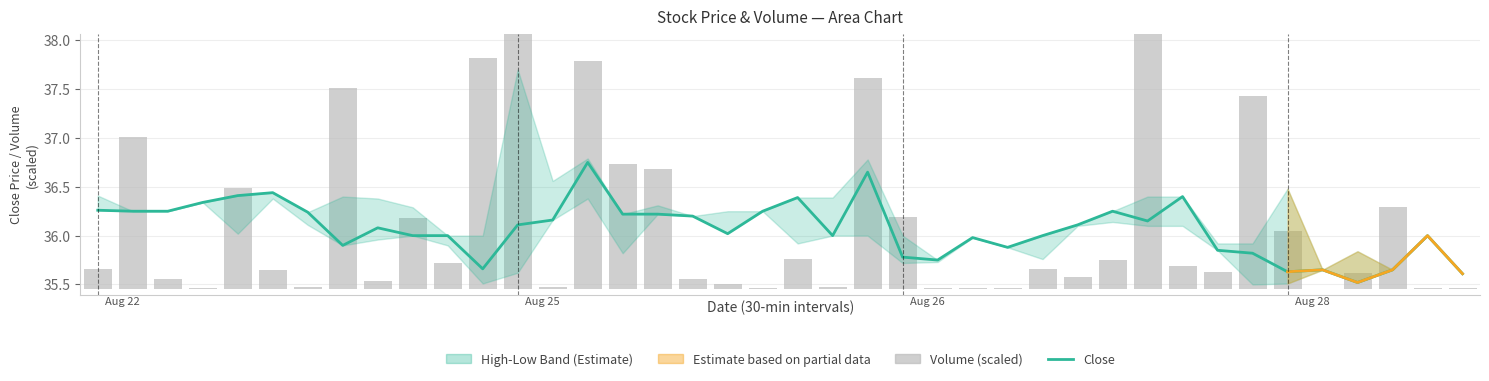

True or false: Close has a value of 36.2 at 16.

True